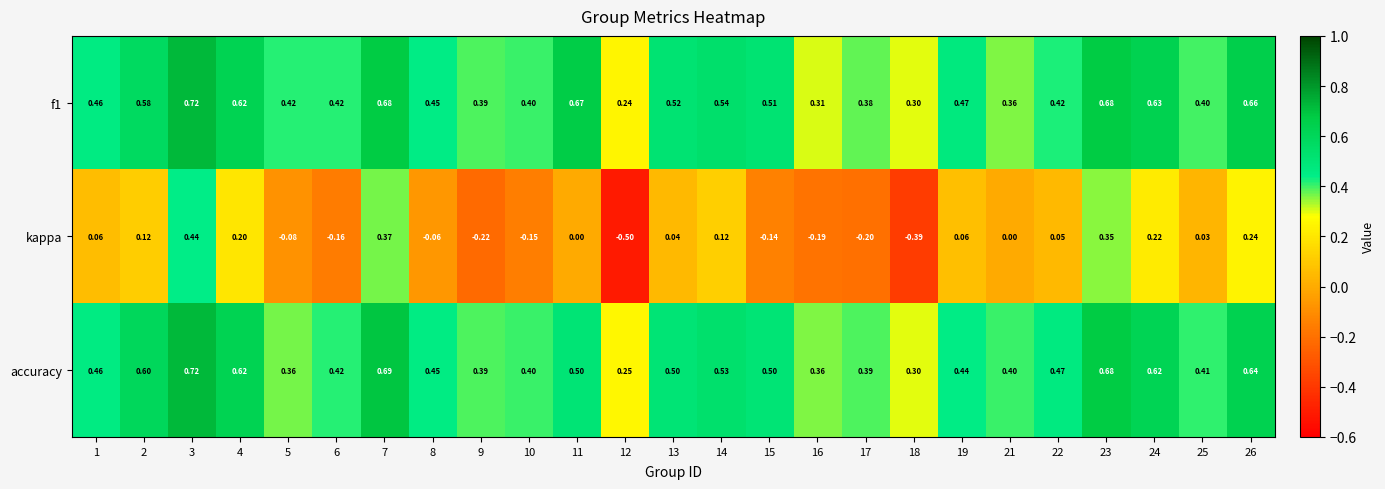

Which series has the largest total across all categories?

f1